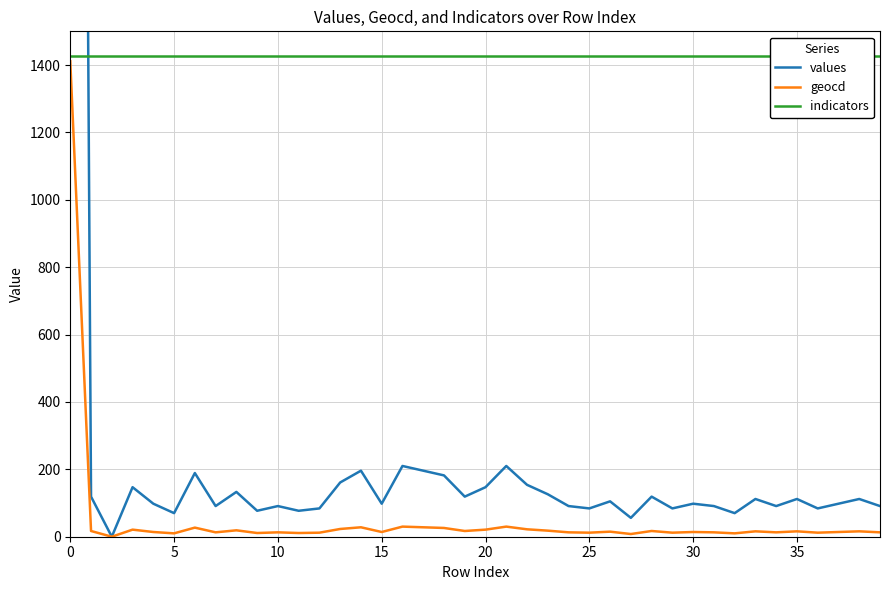

What is the maximum value for geocd?

1411